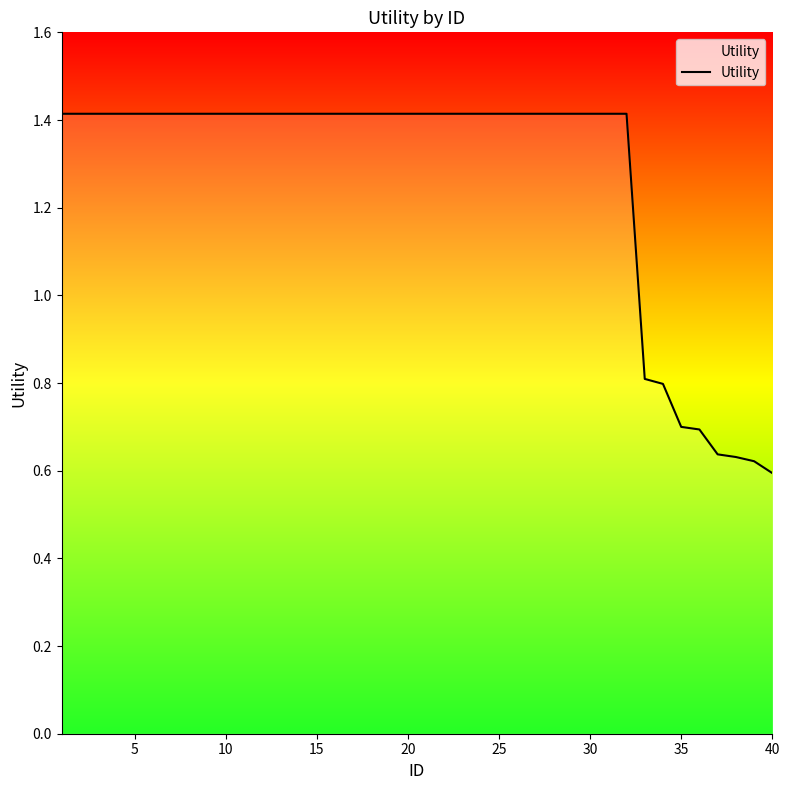

What is the difference between the maximum and minimum values?

0.8